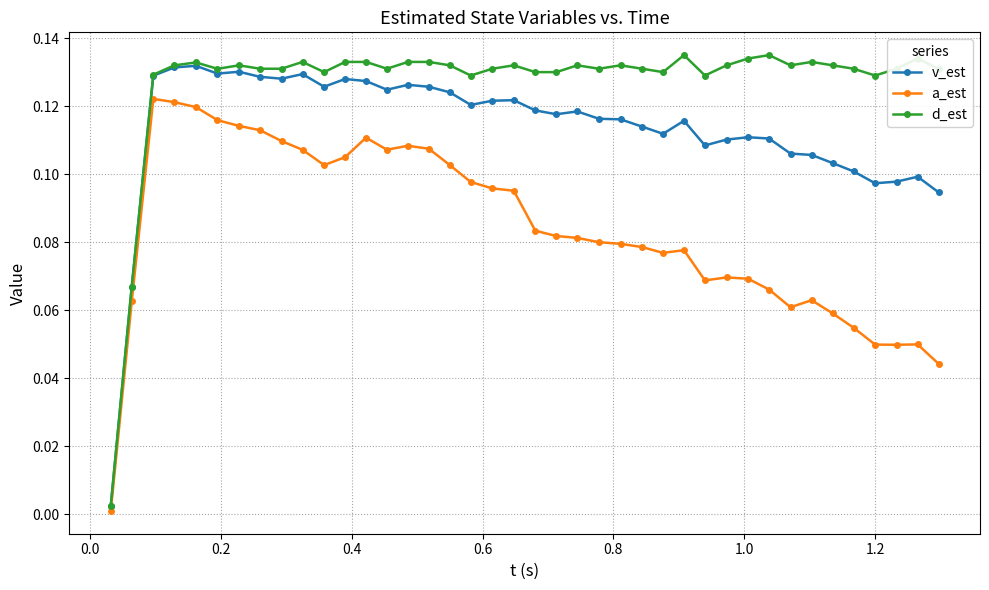

Does the chart have visible grid lines?

Yes